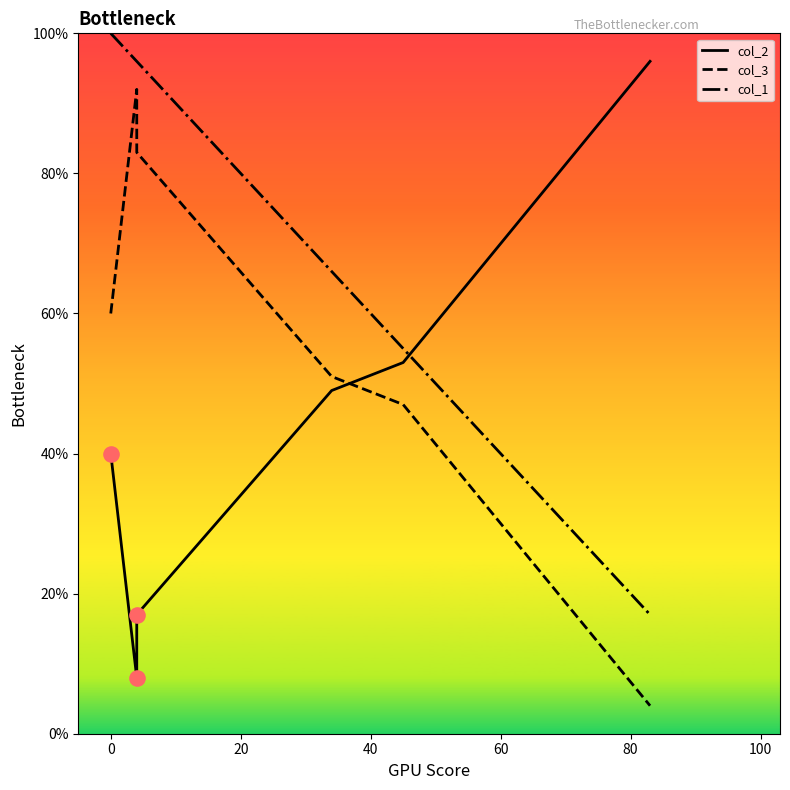

Is the value of col_1 at −20 greater than the value of col_2 at 40?

Yes